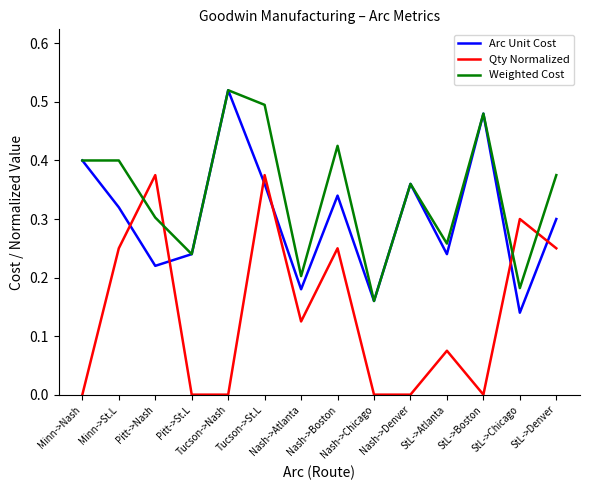

How many intersections are there between Qty Normalized and Arc Unit Cost?

6